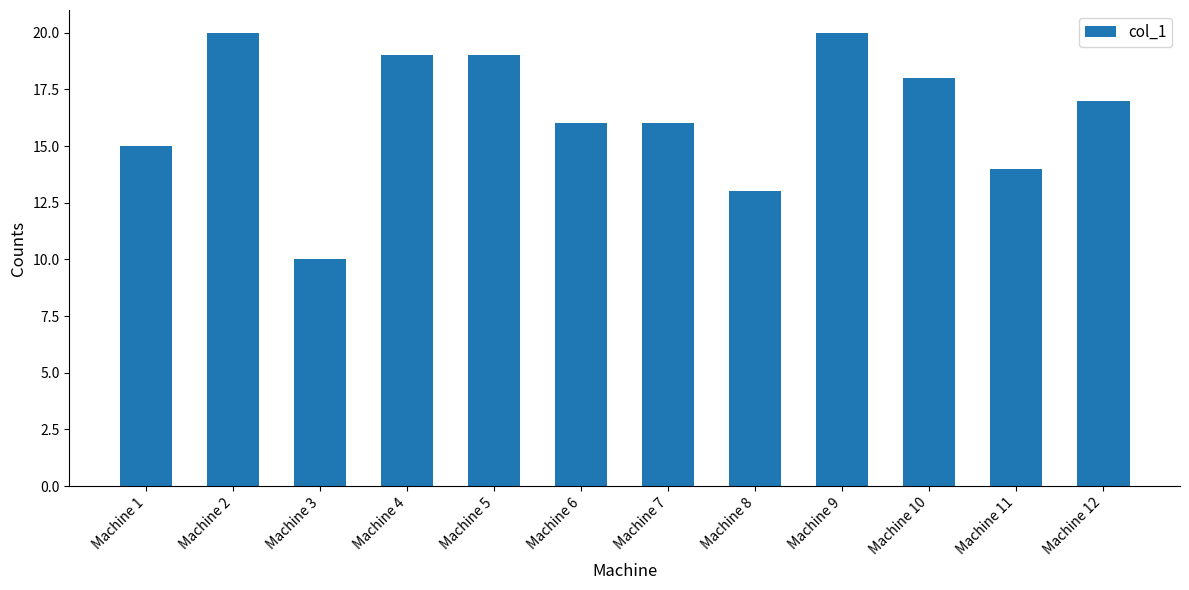

Reading left to right, extract all data points from this chart.

Machine 1=15	Machine 2=20	Machine 3=10	Machine 4=19	Machine 5=19	Machine 6=16	Machine 7=16	Machine 8=13	Machine 9=20	Machine 10=18	Machine 11=14	Machine 12=17